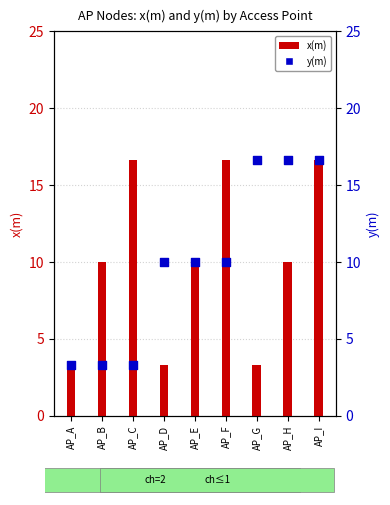

Which series has the largest total across all categories?

x(m)